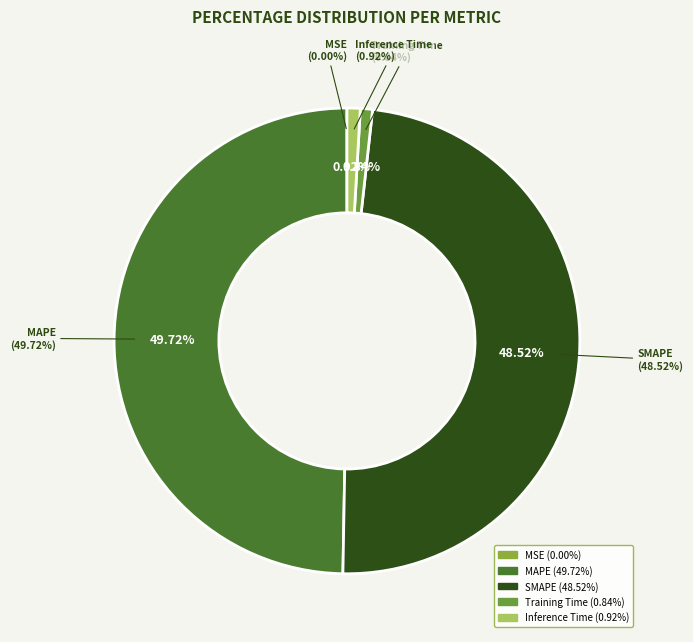

The MAPE slice represents 50% of the pie. True or false?

True